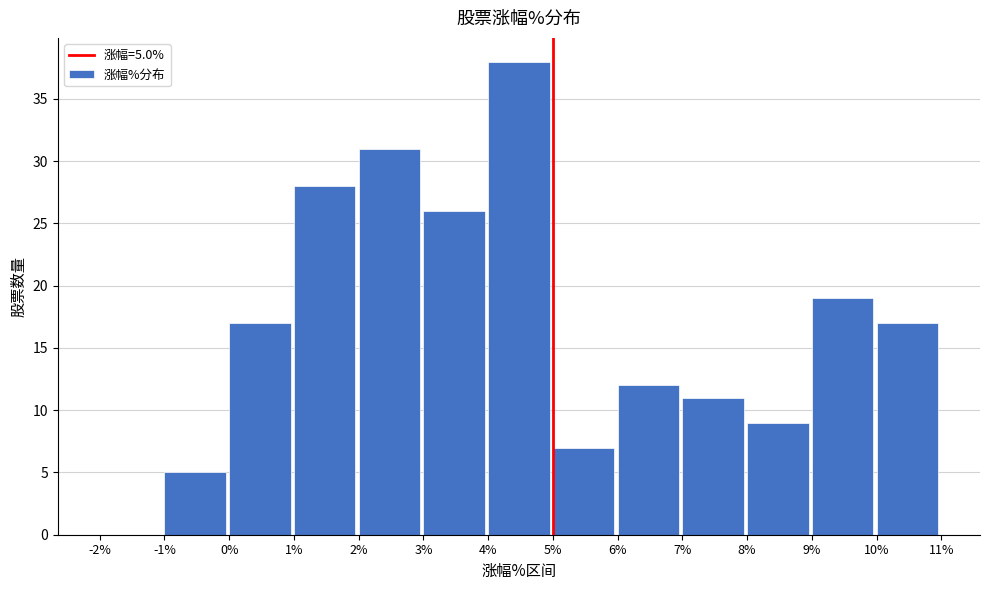

Which range on the x-axis has the tallest bar?

4% to 5%